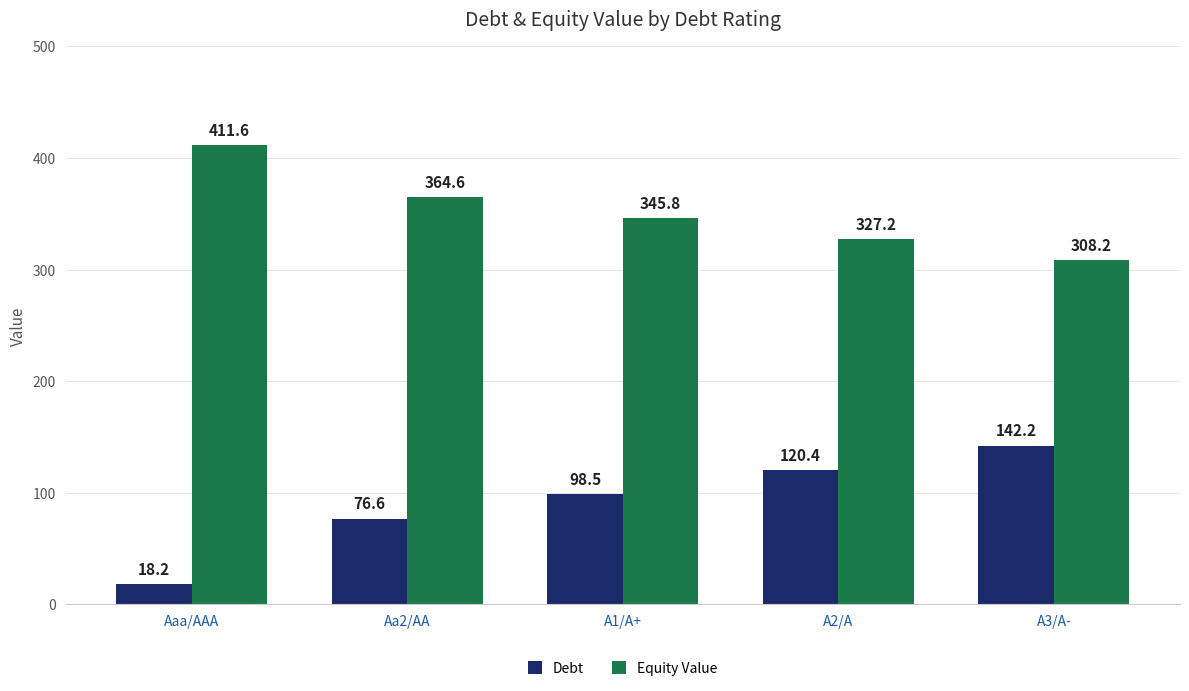

What is the value of the Debt bar at the 4th from the left?

120.4